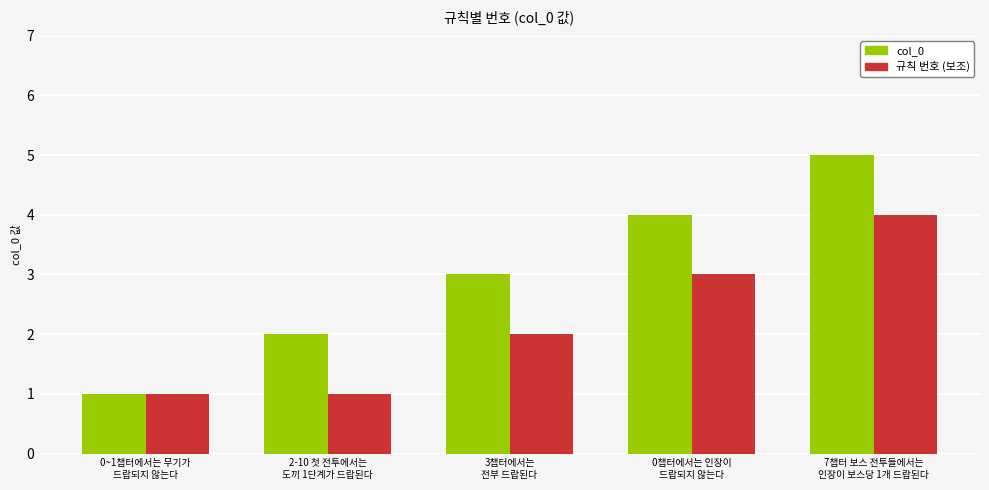

What is the difference between the 규칙 번호 (보조) values at 0챕터에서는 인장이
드랍되지 않는다 and 3챕터에서는
전부 드랍된다?

1